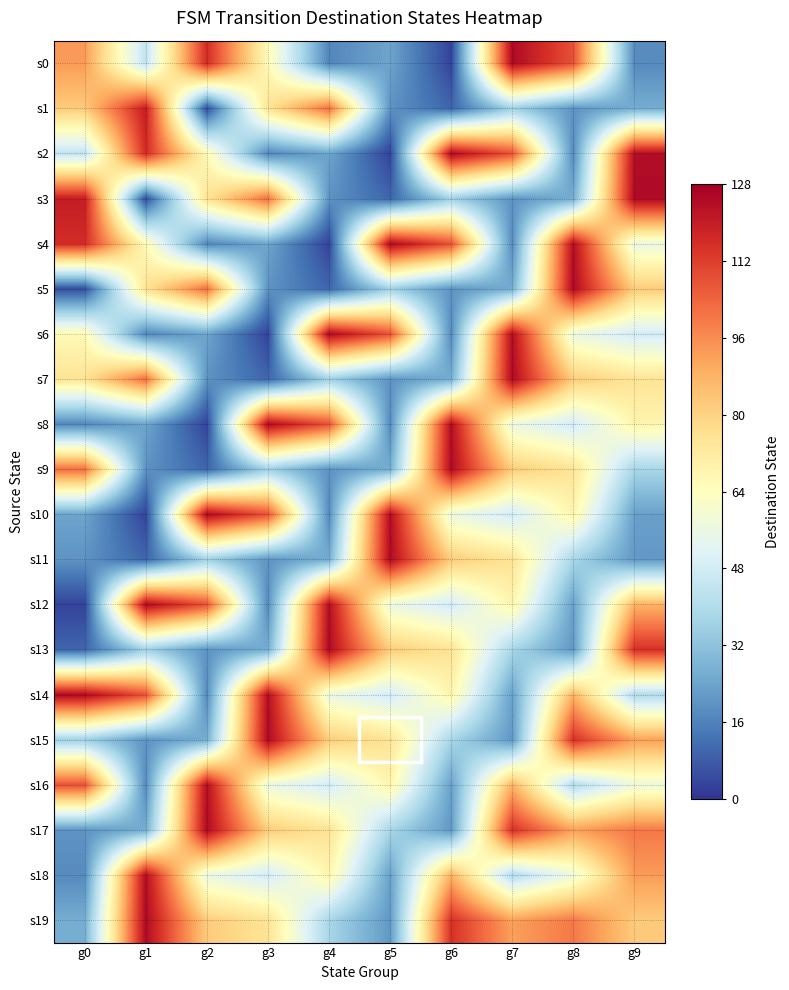

Which has a higher value, g4 or g6?

g4